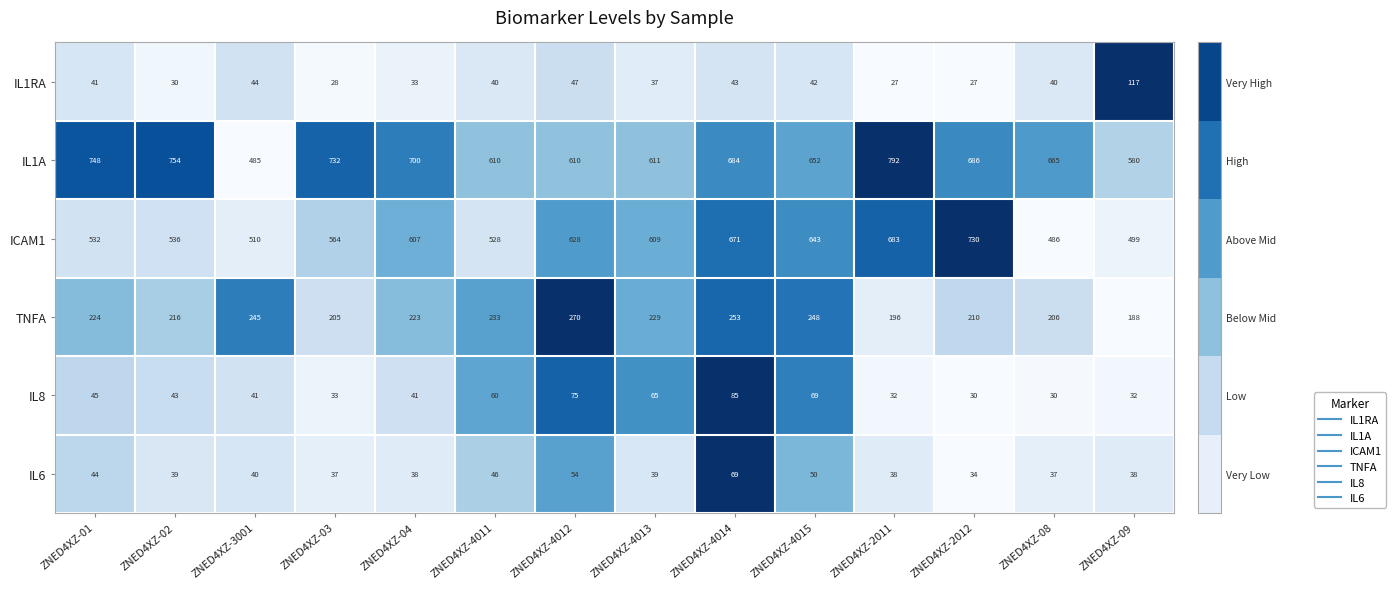

The IL1RA series shows 33 at ZNED4XZ-04. True or false?

True